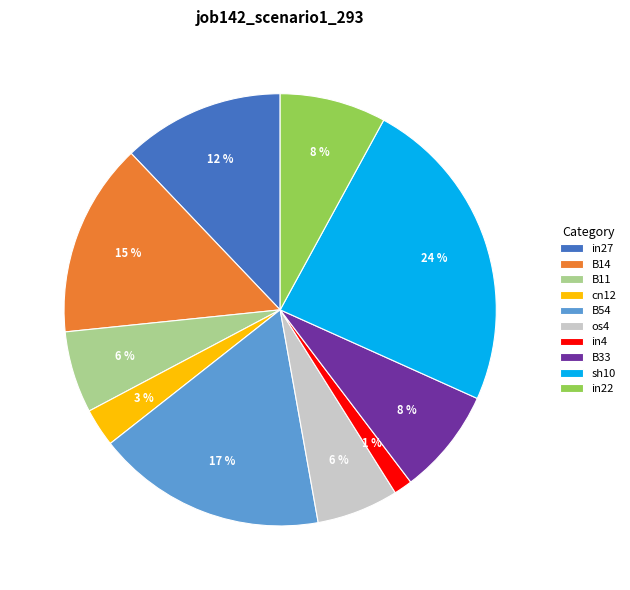

Approximately how many times larger is the value at cn12 compared to B33?

0.4